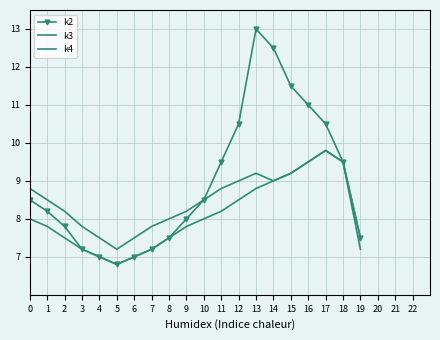

Where is k3 nearest to the value 8?

8